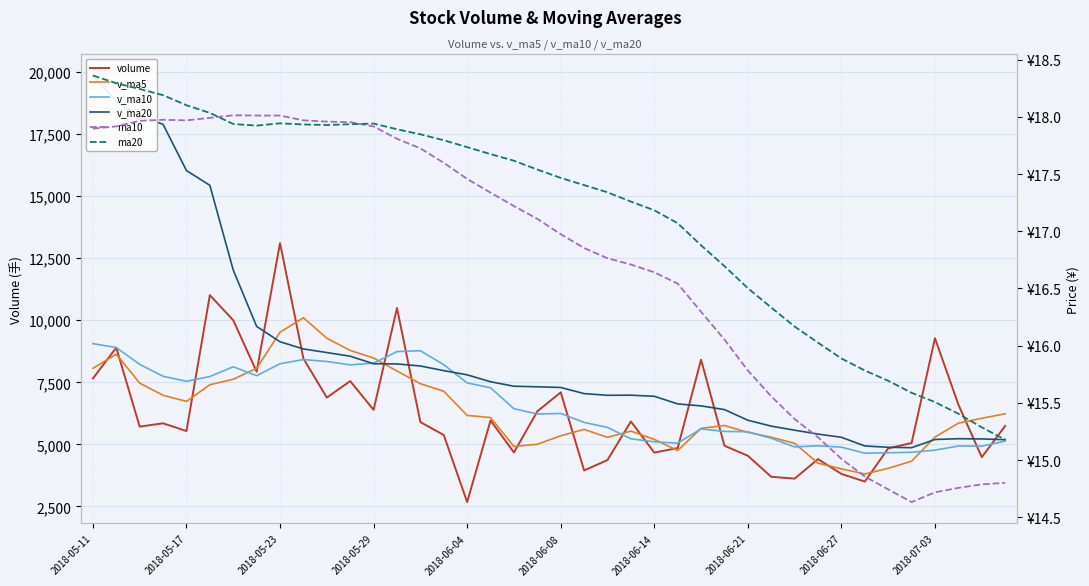

Which series has the widest spread of values?

v_ma20